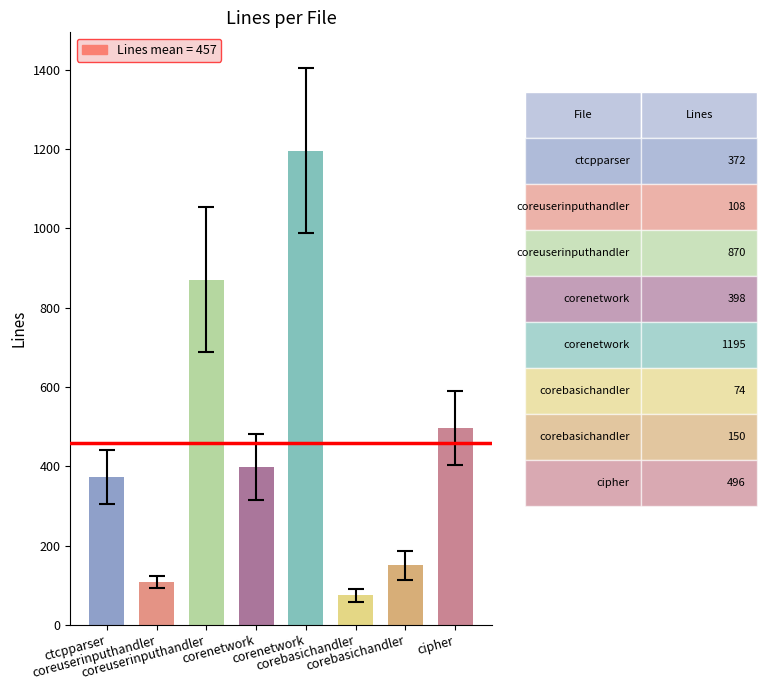

How many data points does each series have?

8